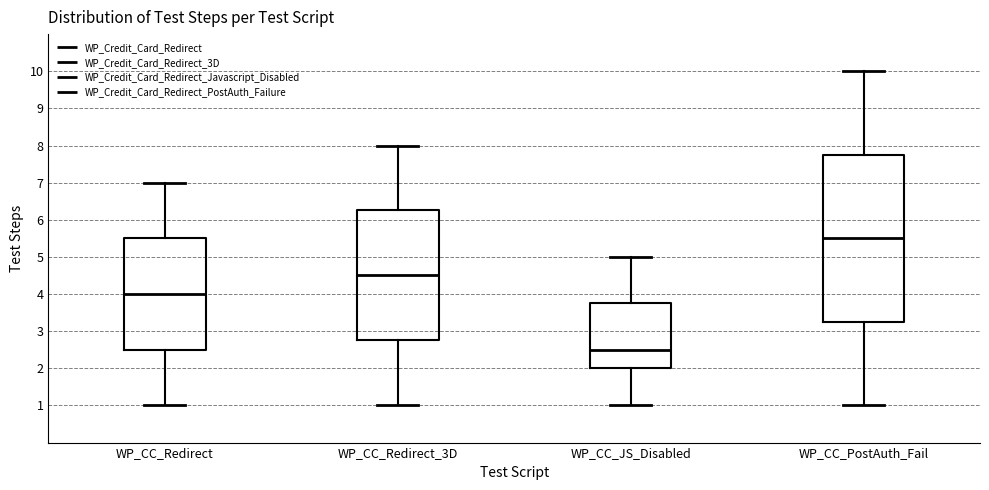

Reading left to right, transcribe this box plot: for each box, give where its median line is, the range the box spans, and where its two whiskers end, as read against the y-axis. The values are not printed on the chart, so give them approximately, as read against the axis.

WP_CC_Redirect: median 4.0, box 2.5 to 5.5, whiskers 1.0 to 7.0
WP_CC_Redirect_3D: median 4.5, box 2.8 to 6.3, whiskers 1.0 to 8.0
WP_CC_JS_Disabled: median 2.5, box 2.0 to 3.8, whiskers 1.0 to 5.0
WP_CC_PostAuth_Fail: median 5.5, box 3.3 to 7.8, whiskers 1.0 to 10.0